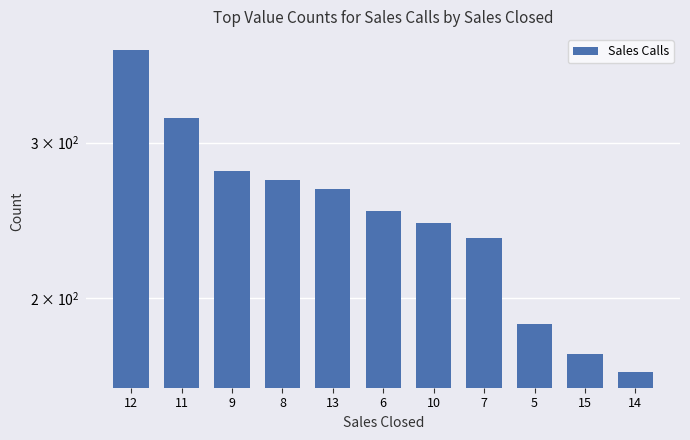

What is the difference between the maximum and minimum values?

217